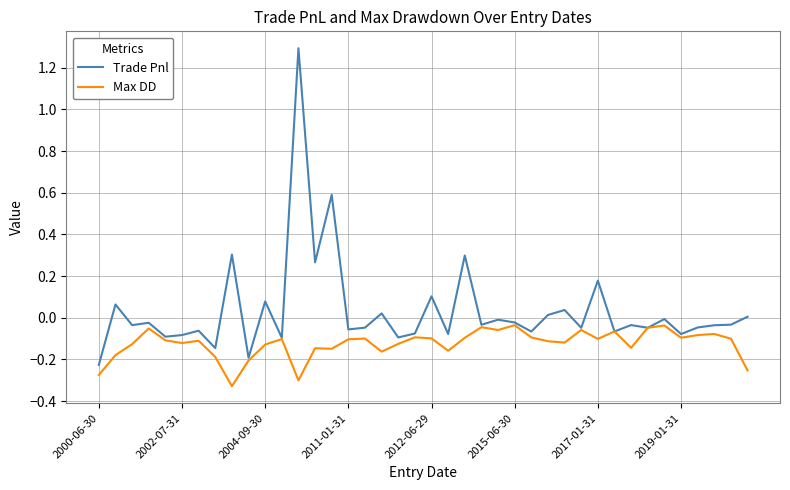

List the series in order of their overall mean, highest first.

Trade Pnl, Max DD